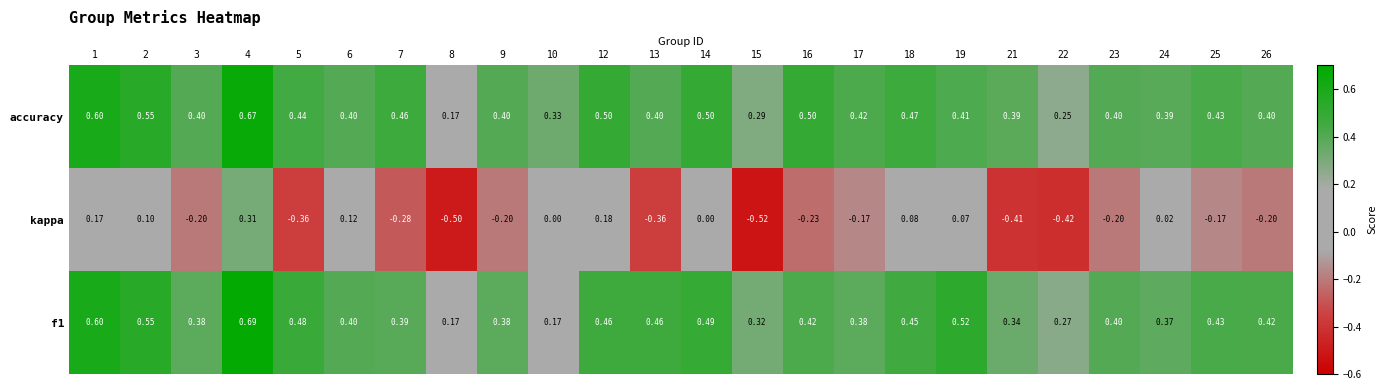

Which series has the largest total across all categories?

accuracy